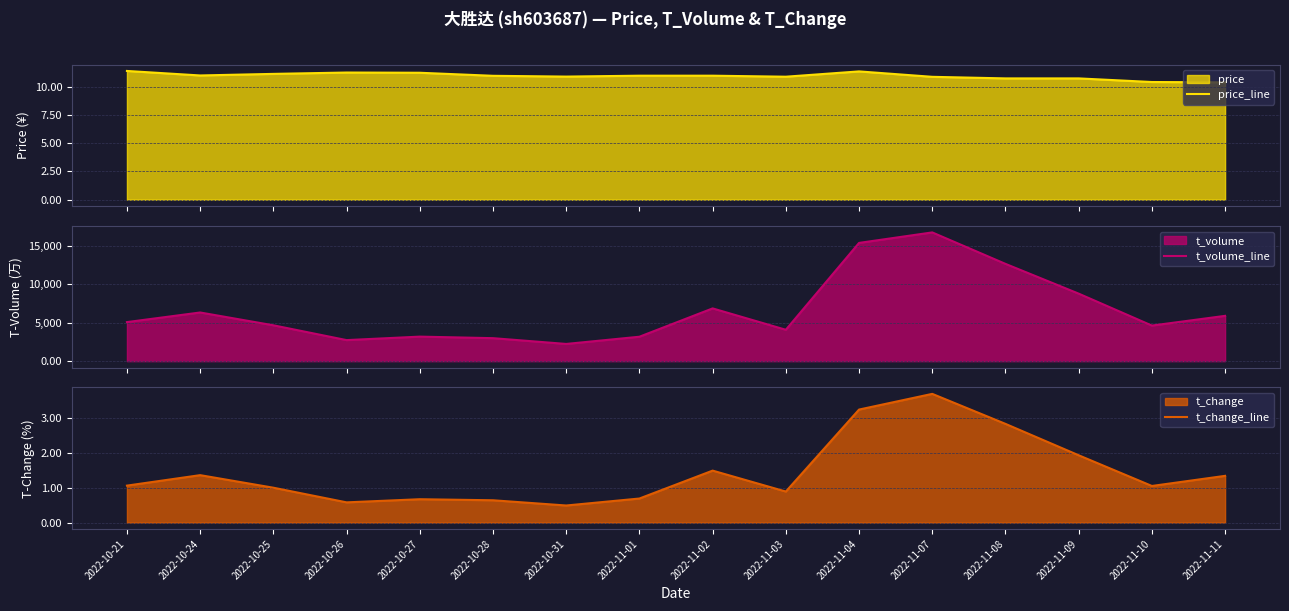

Which series has the largest range (max minus min)?

t_volume_line